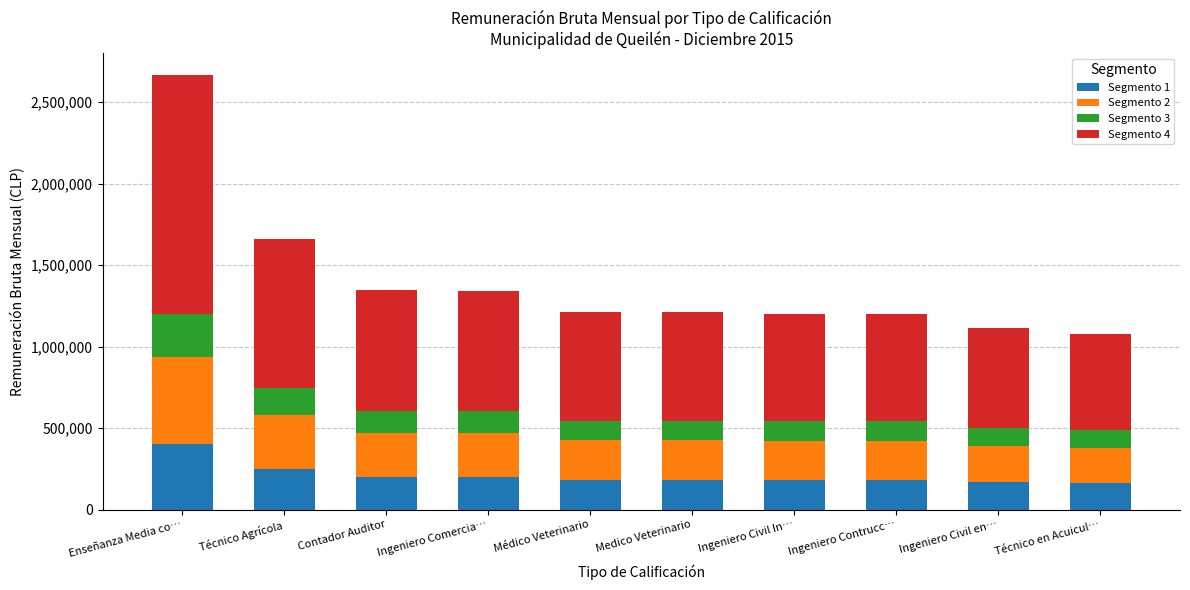

The Segmento 1 series shows 201805.8 at Contador Auditor. True or false?

True